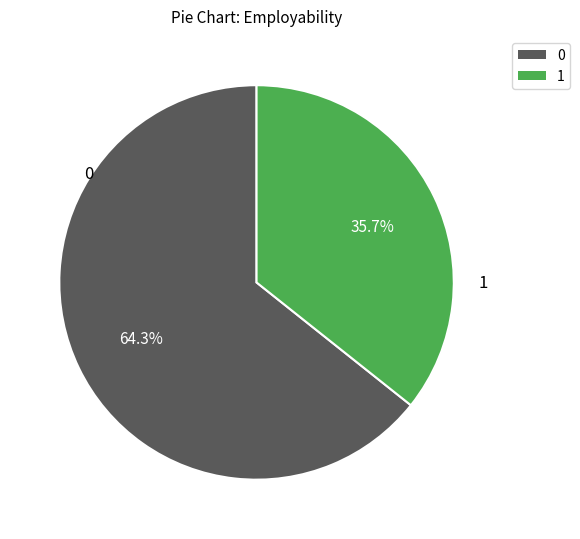

Does any single category account for the majority?

Yes